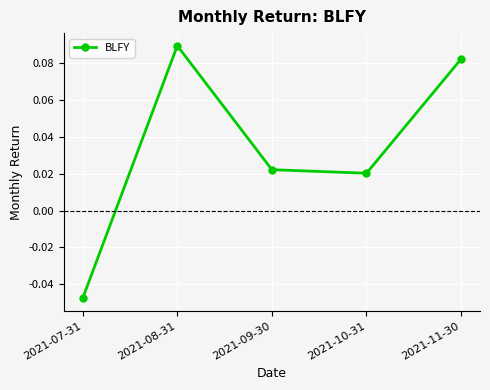

Where does the data first go above 0?

2021-08-31